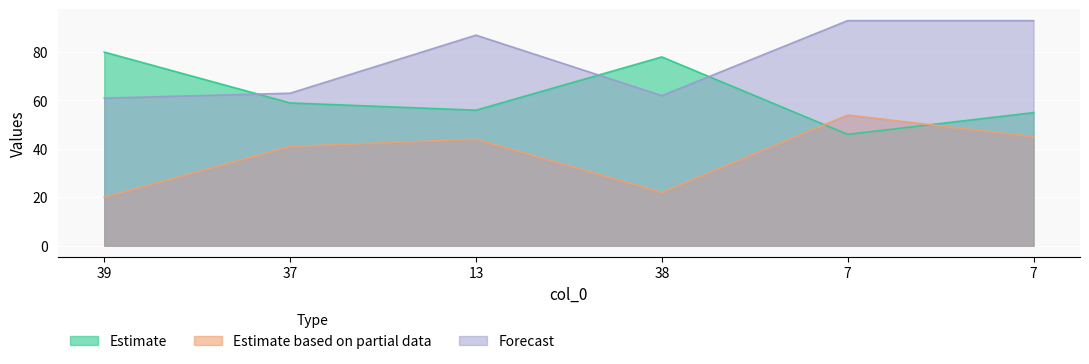

What is the sum of all col_2 values?

374